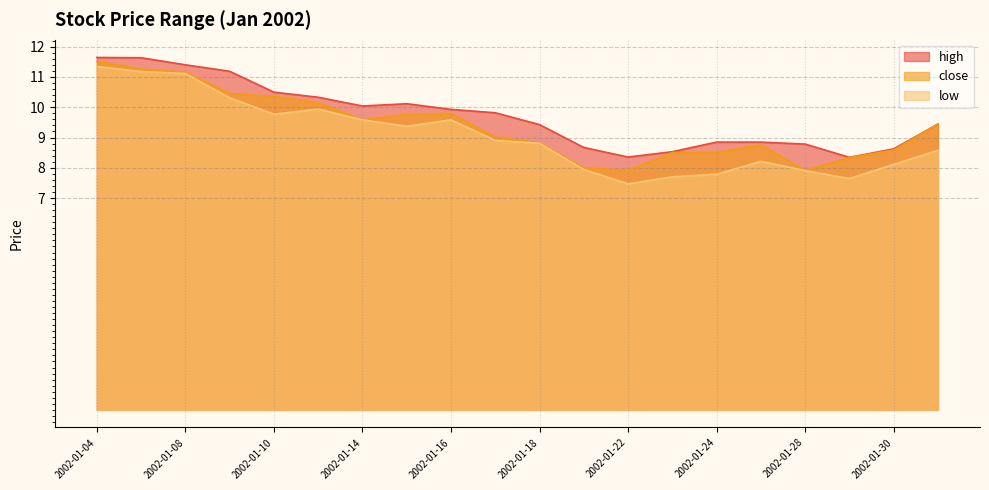

Which category has the highest value across all series?

2002-01-04